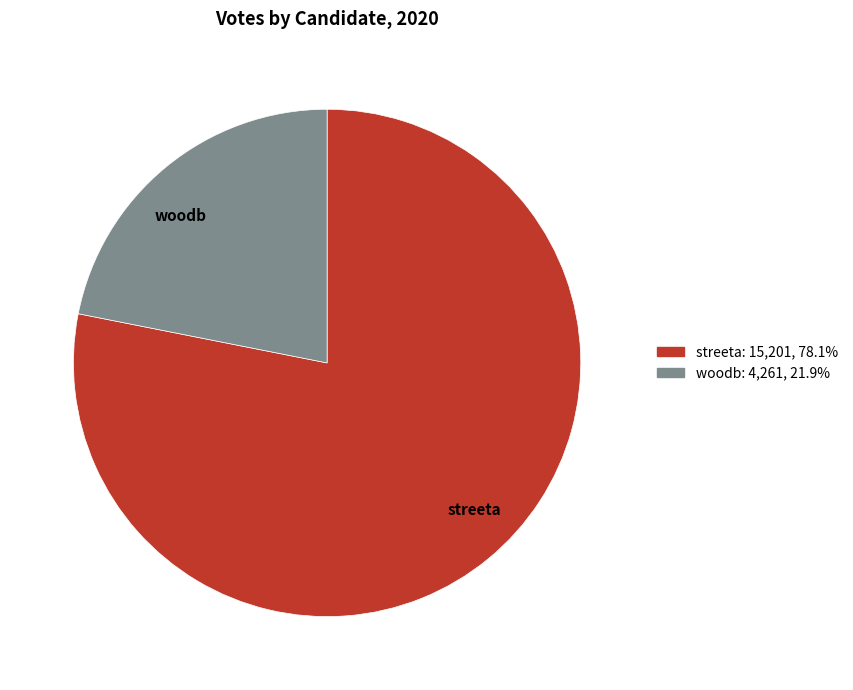

Which slice represents more than half of the pie?

streeta